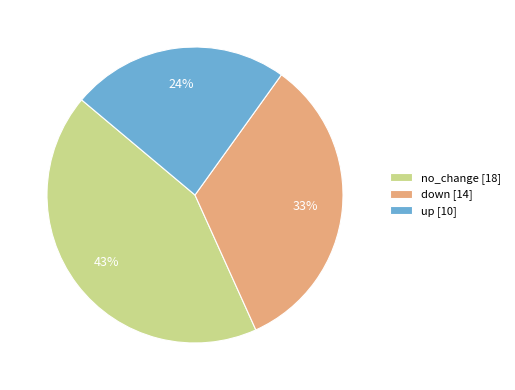

Between up and no_change, which is larger?

no_change